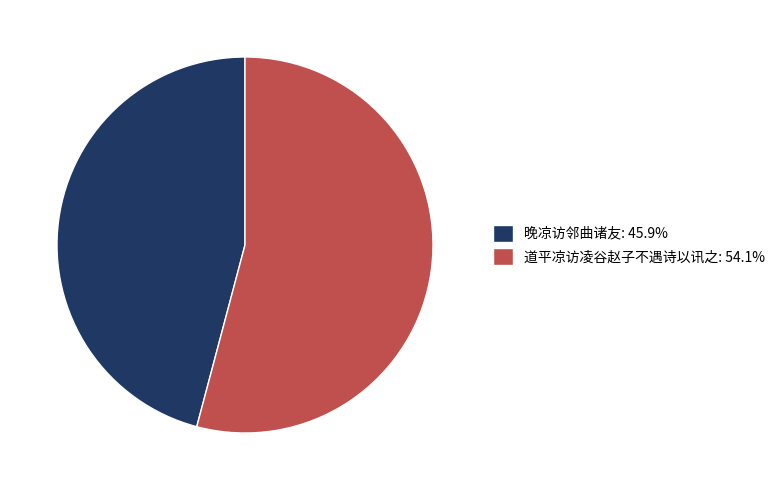

The 道平凉访凌谷赵子不遇诗以讯之 slice represents 66% of the pie. True or false?

False